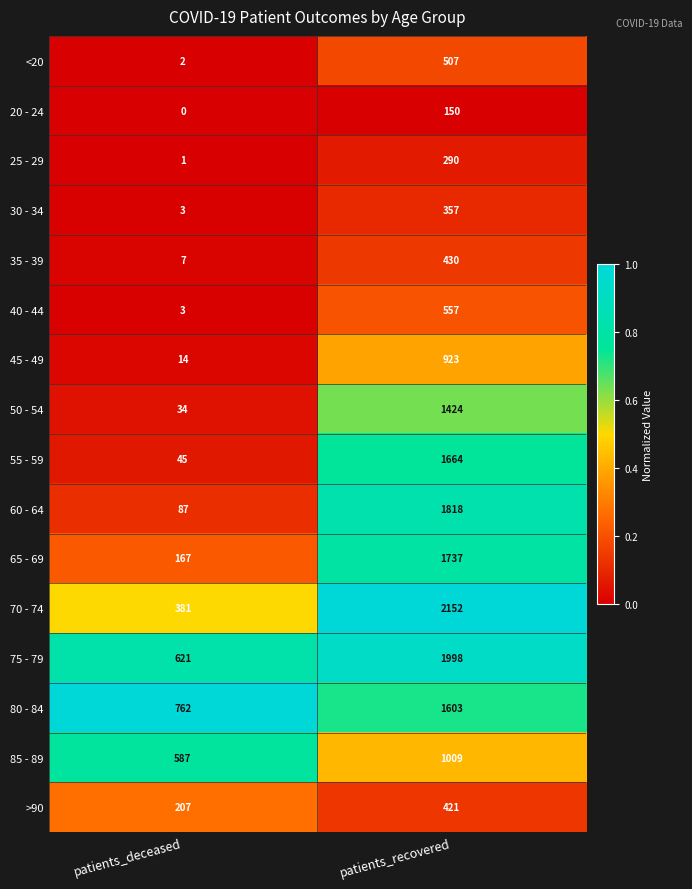

Which series has the largest total across all categories?

75 - 79